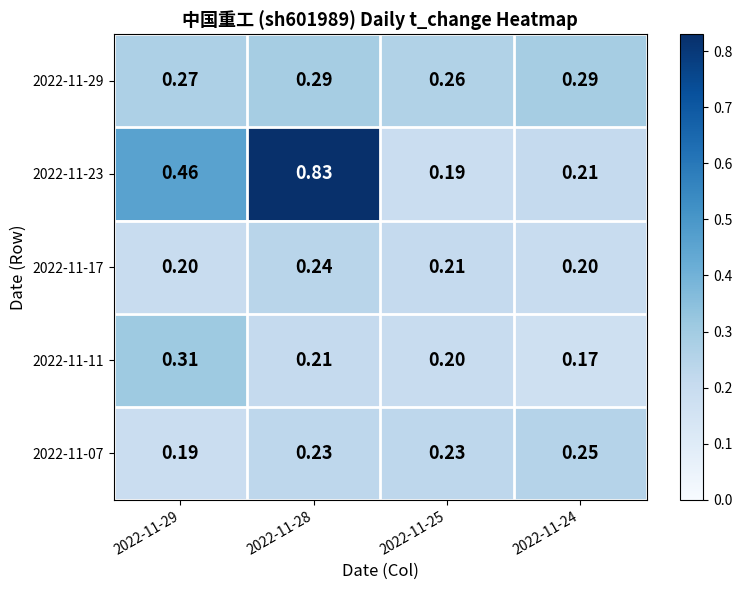

Between 2022-11-28 and 2022-11-25, which series saw the biggest shift?

2022-11-23